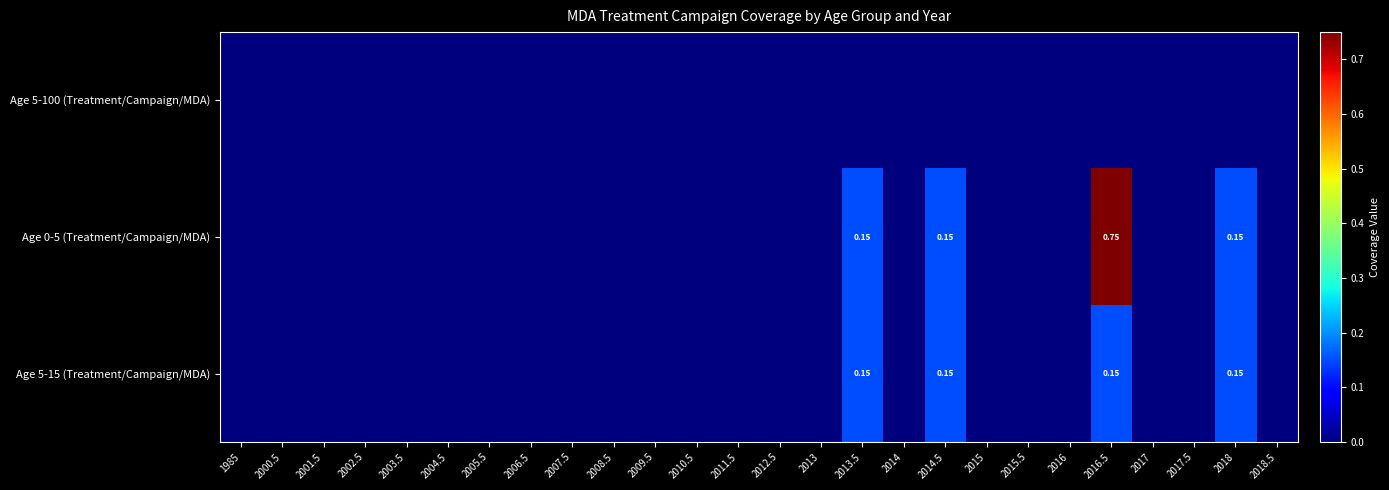

Which series has the widest spread of values?

Age 0-5 (Treatment/Campaign/MDA)